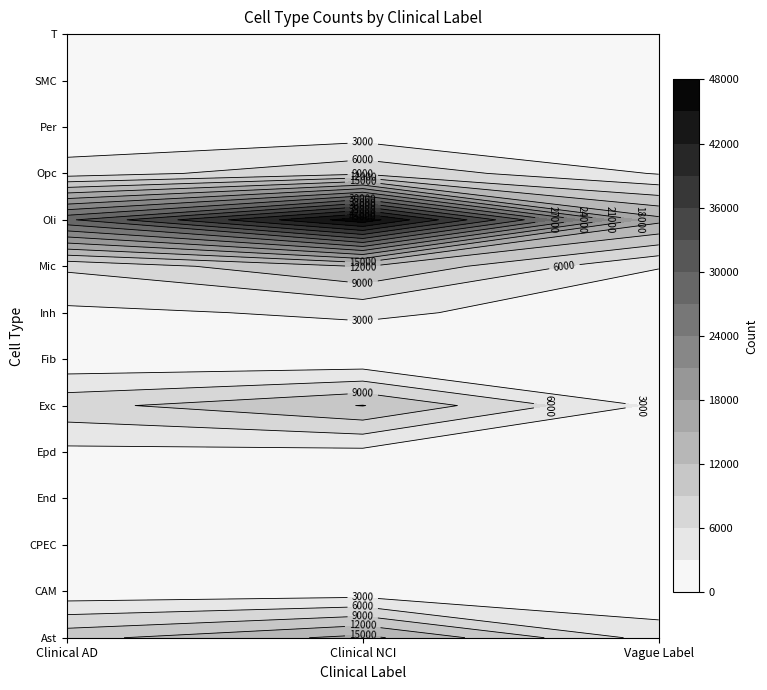

At how many categories does at least one series exceed 32028?

1